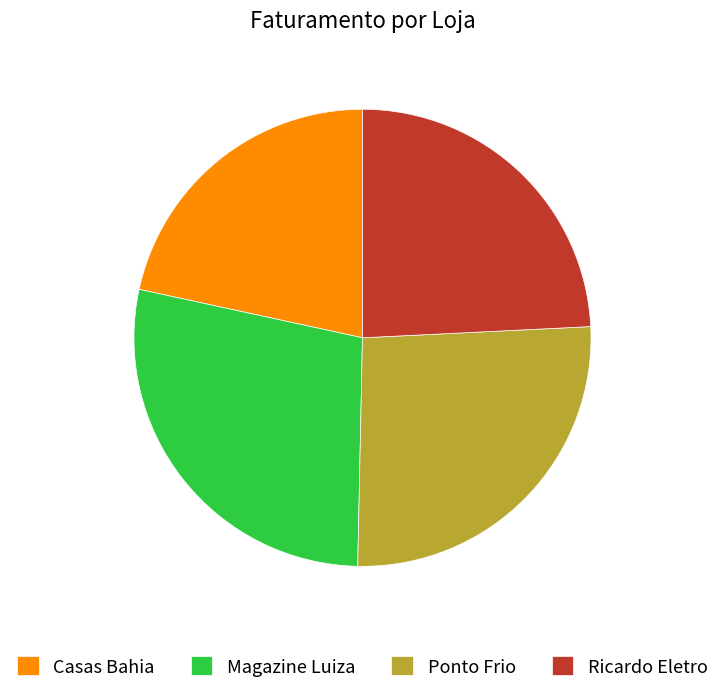

True or false: Ricardo Eletro accounts for 15% of the total.

False